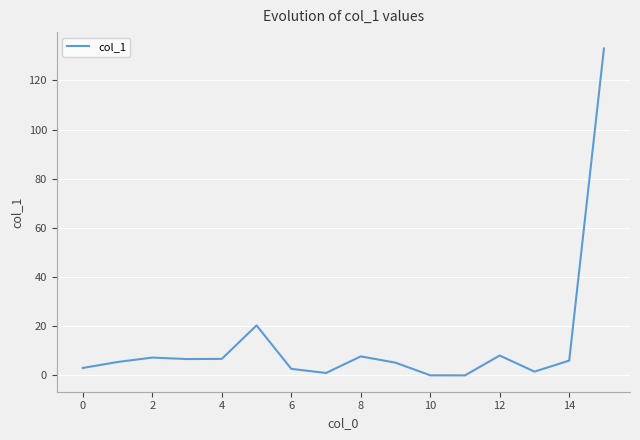

What is the difference between the maximum and minimum values?

133.0